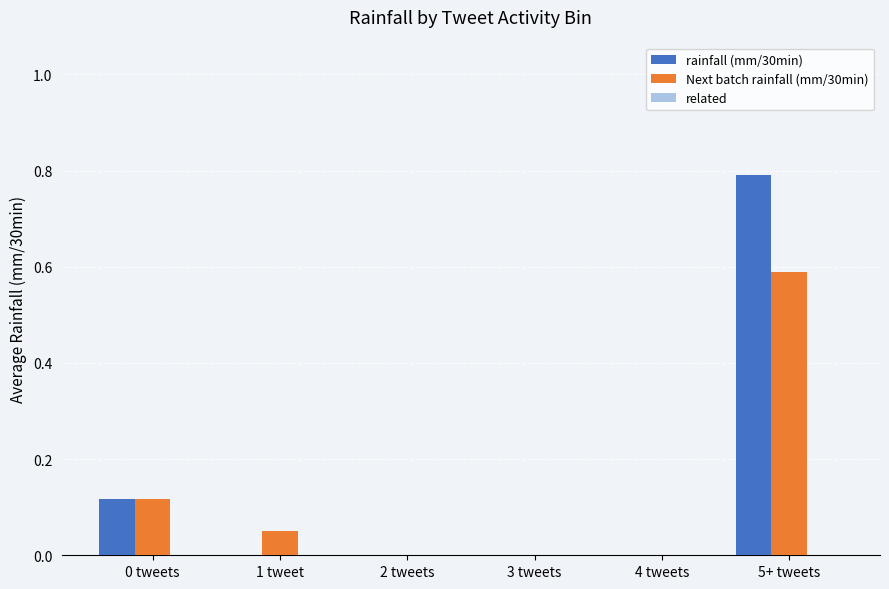

Is the value of rainfall (mm/30min) at 0 tweets greater than the value of Next batch rainfall (mm/30min) at 3 tweets?

Yes